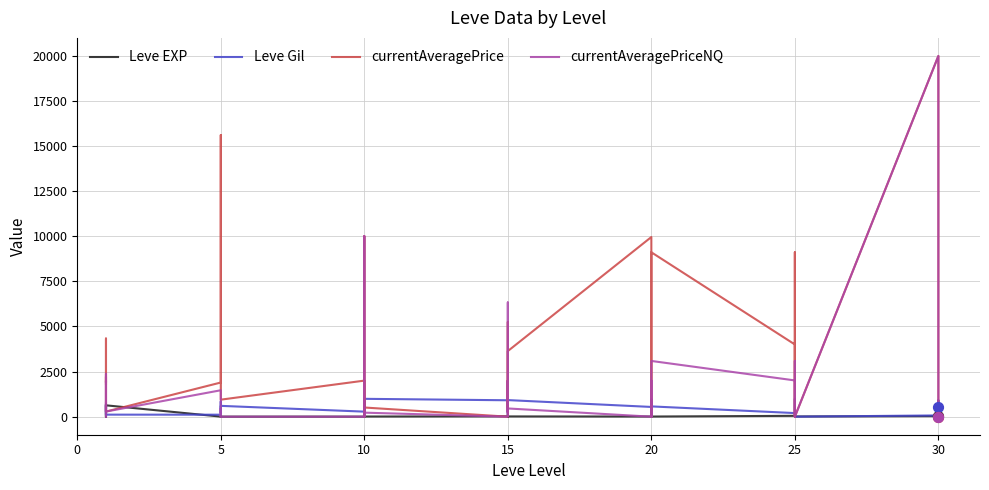

Which series reaches the maximum Y coordinate?

currentAveragePrice